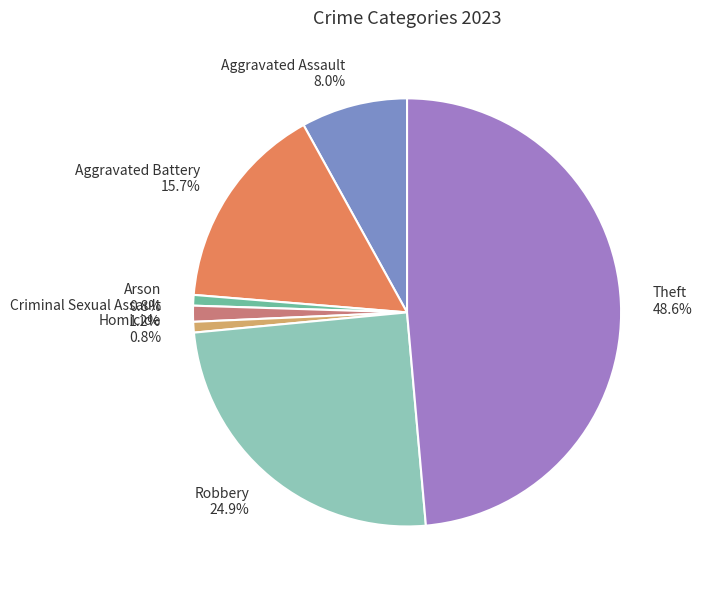

Is it true that Homicide is 1% of the pie?

True